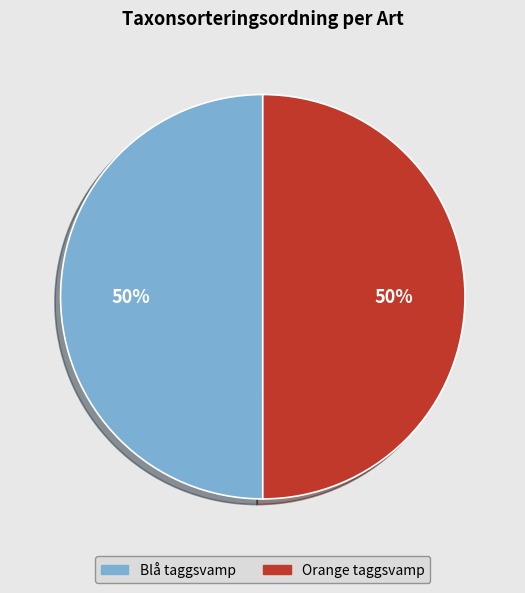

Approximately how many times larger is the value at Orange taggsvamp compared to Blå taggsvamp?

1.0